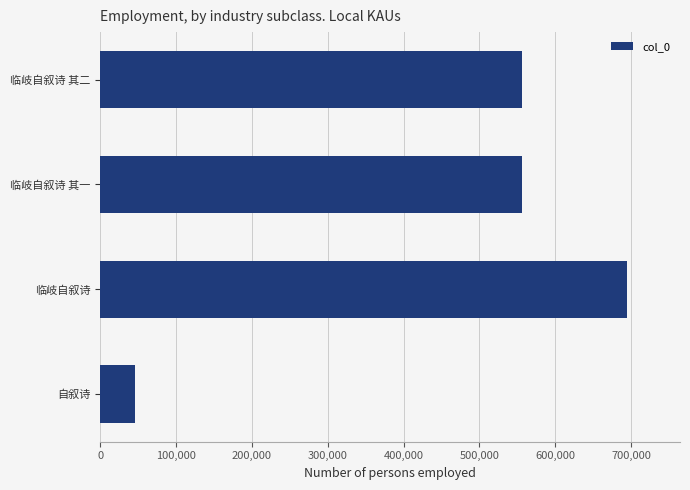

What is the greatest value displayed?

694845